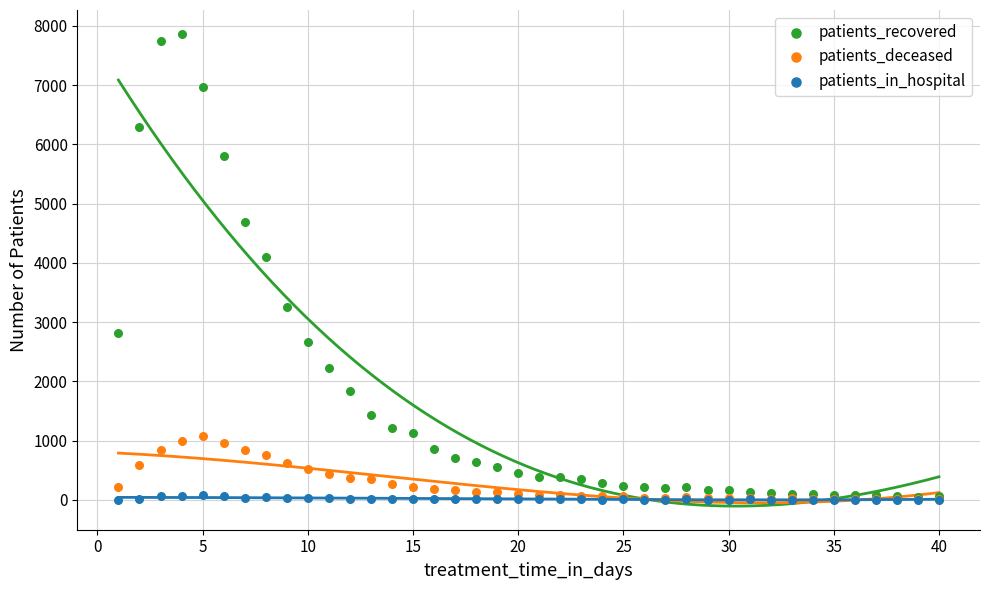

In the patients_recovered series, what Y value is closest to 3959?

4094